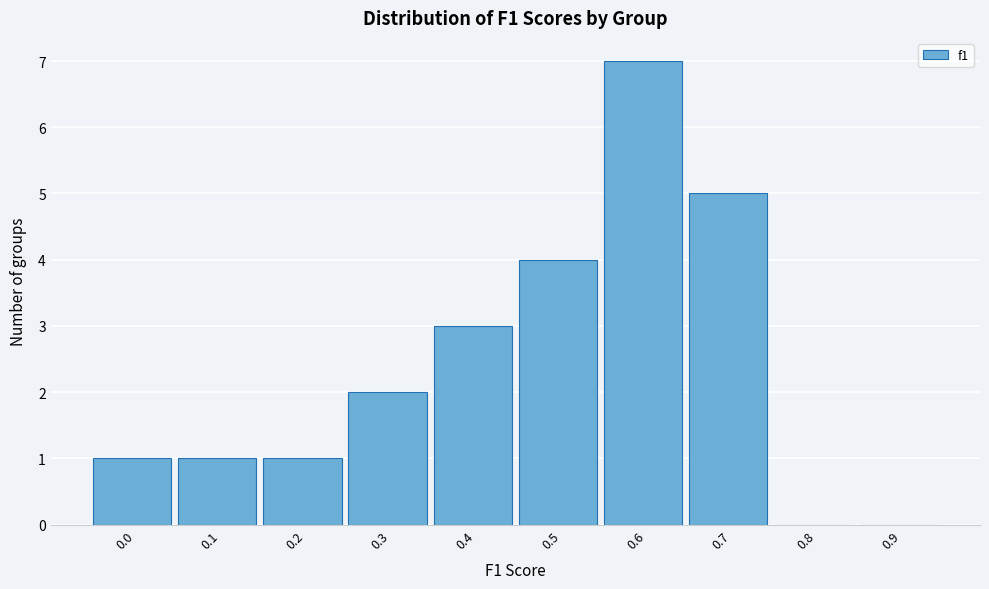

Reading right to left, what are all the values shown in this chart?

0.9=0	0.8=0	0.7=5	0.6=7	0.5=4	0.4=3	0.3=2	0.2=1	0.1=1	0.0=1